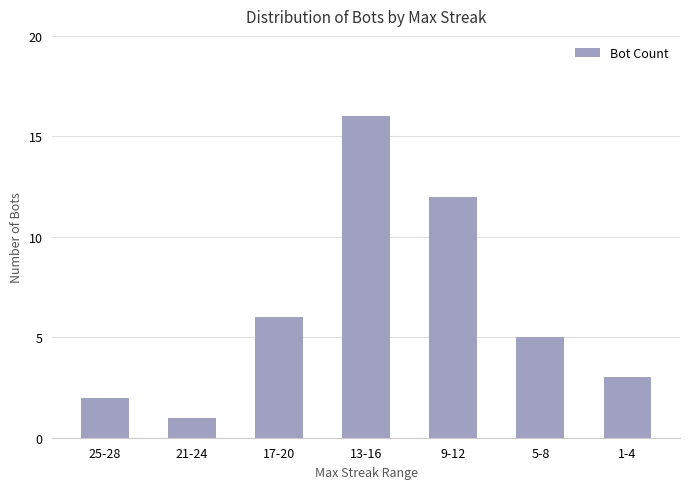

What is the change in value from 25-28 to 9-12?

+10